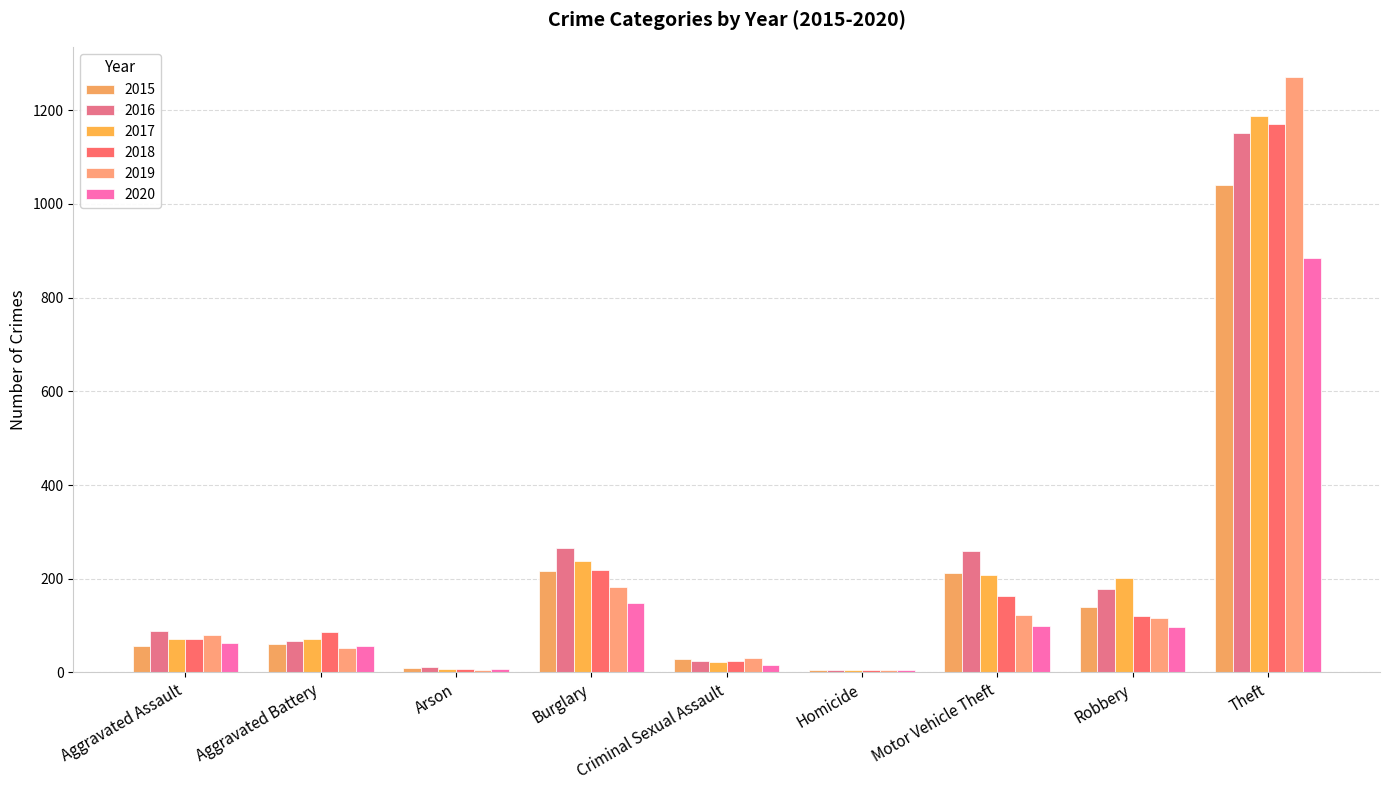

Between Criminal Sexual Assault and Aggravated Battery, which is larger?

Aggravated Battery